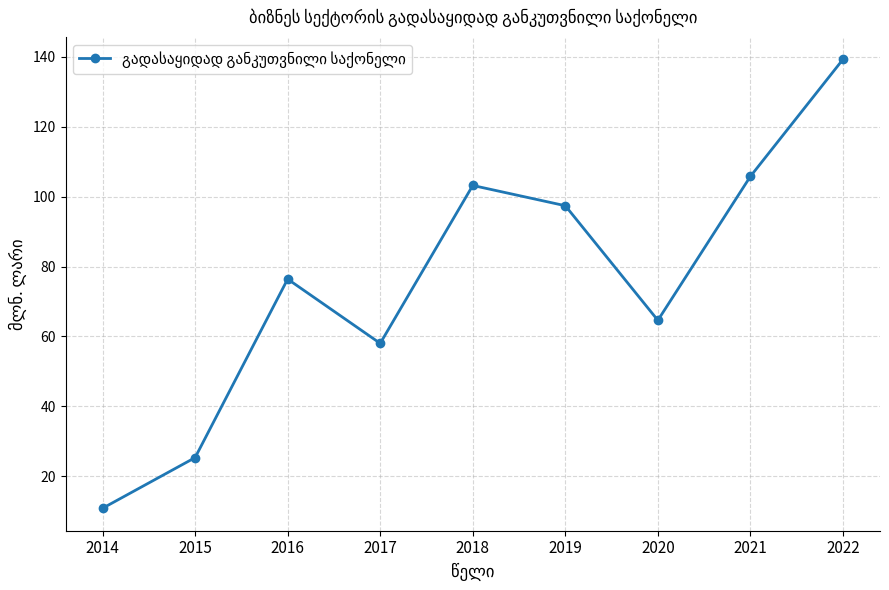

Between 2019 and 2018, which is larger?

2018